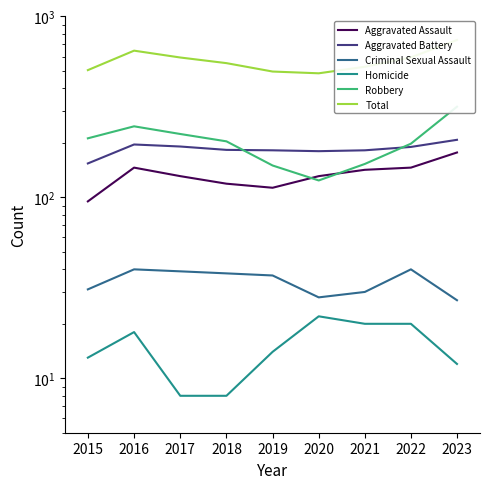

True or false: Total and Criminal Sexual Assault cross at least once.

False